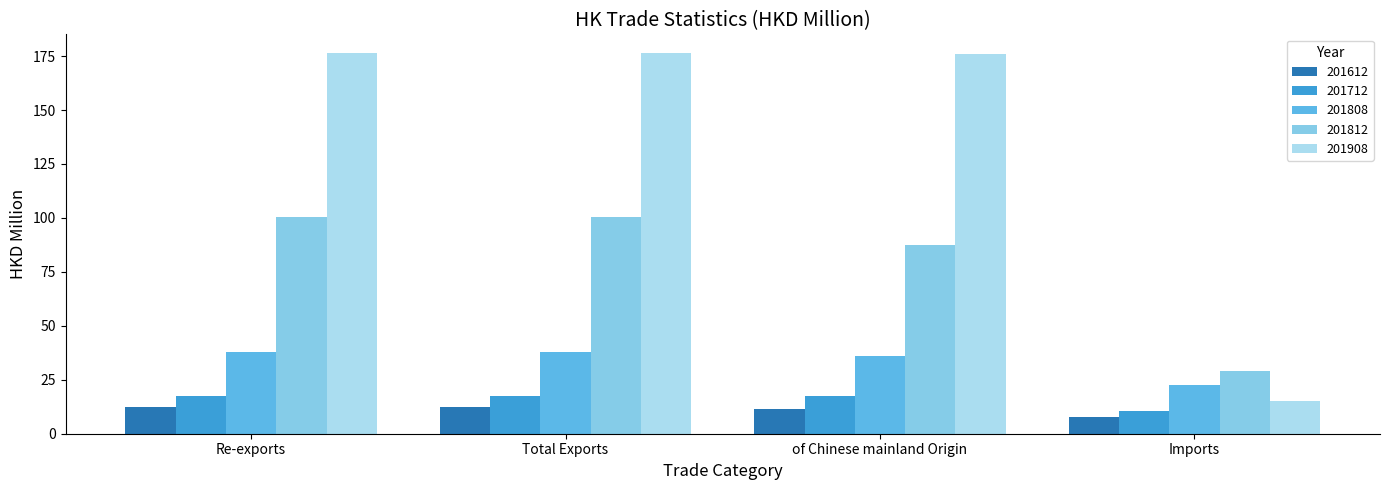

What is the difference between the maximum and minimum values in the 201812 series?

71.6